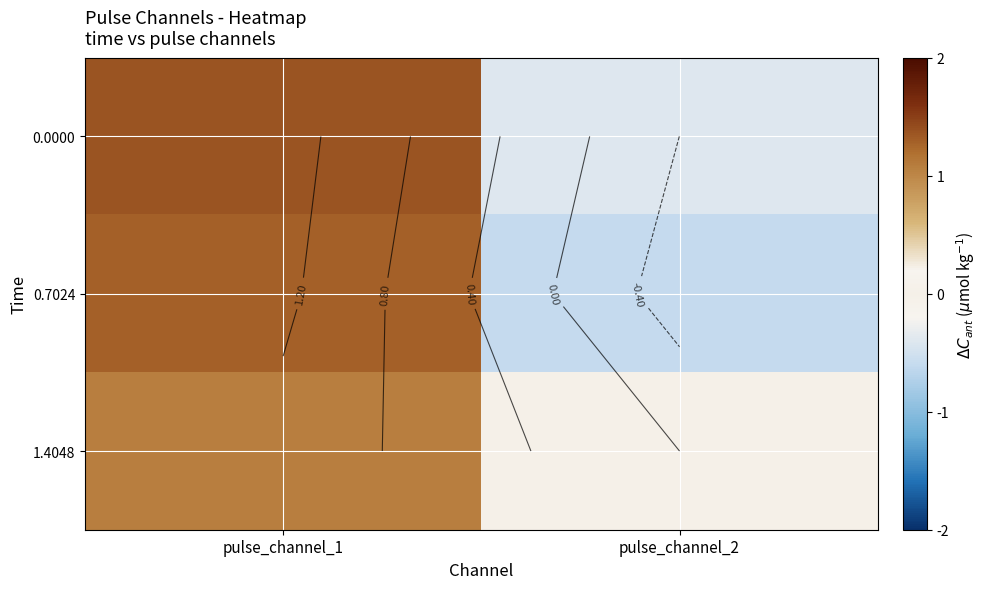

How many data points in 1.4048 are less than 1?

1